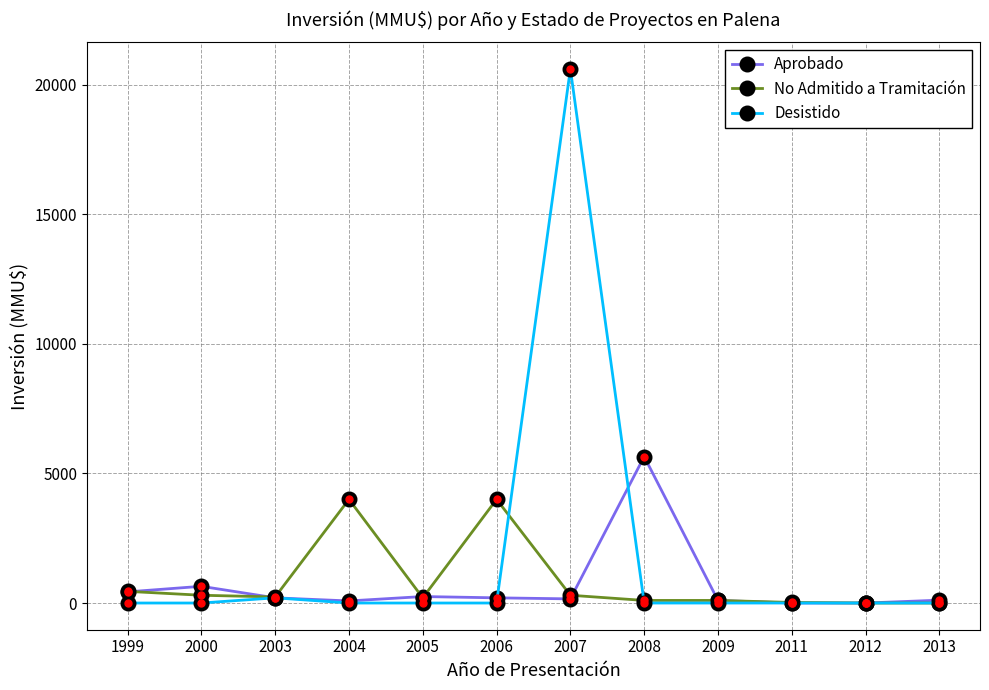

Is it true that No Admitido a Tramitación equals 100 at 2008?

True